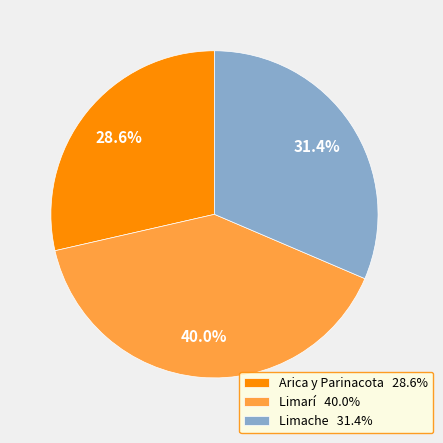

Rank the categories by value from highest to lowest.

Limarí, Limache, Arica y Parinacota